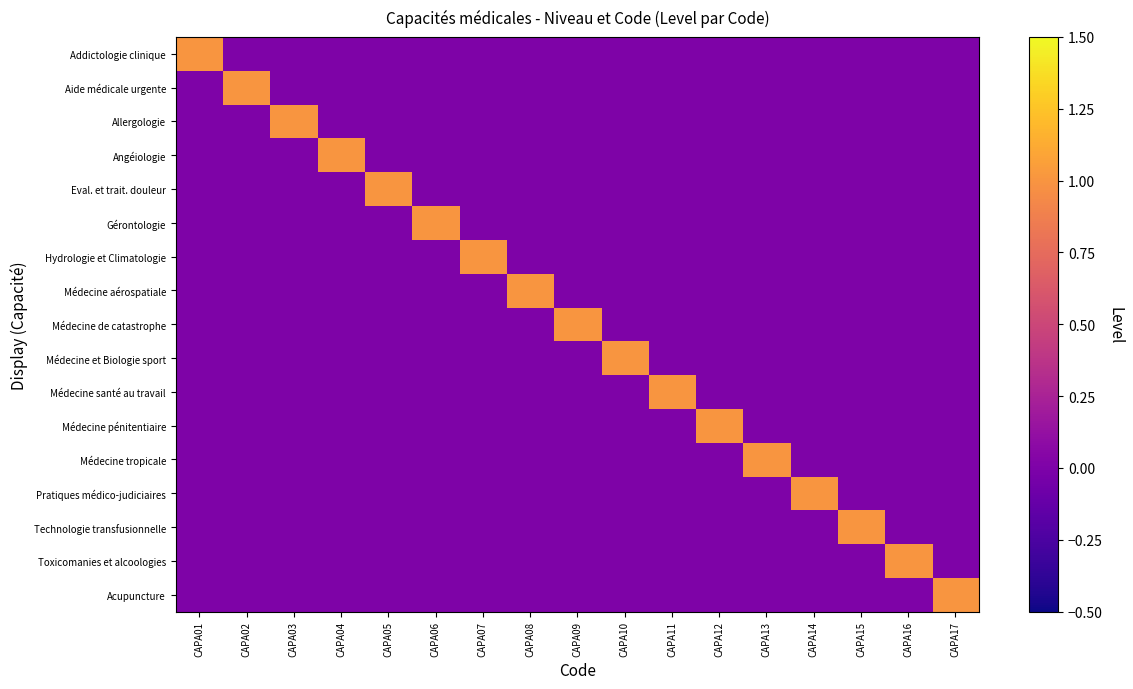

At which category does the chart reach its minimum across all series?

CAPA02